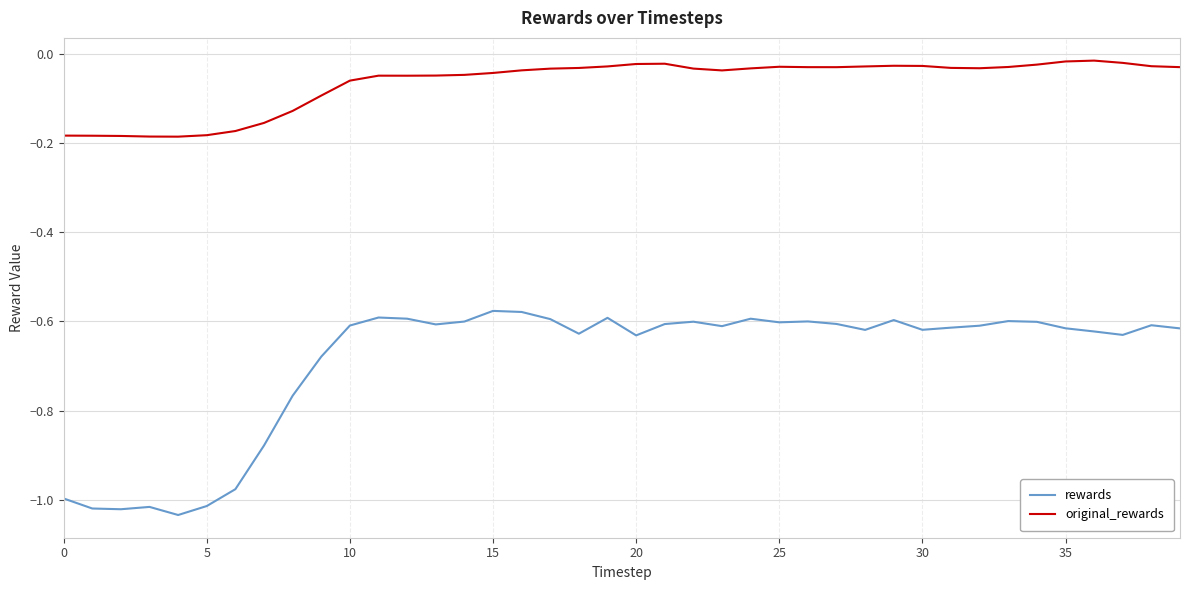

Which series has the largest total across all categories?

original_rewards